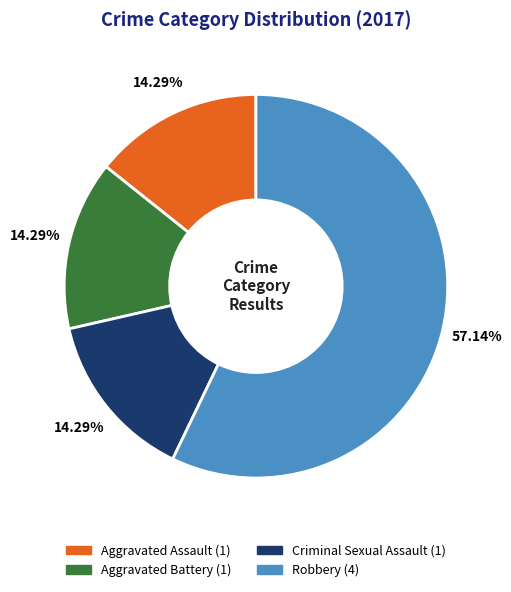

Count the number of slices in the pie.

4